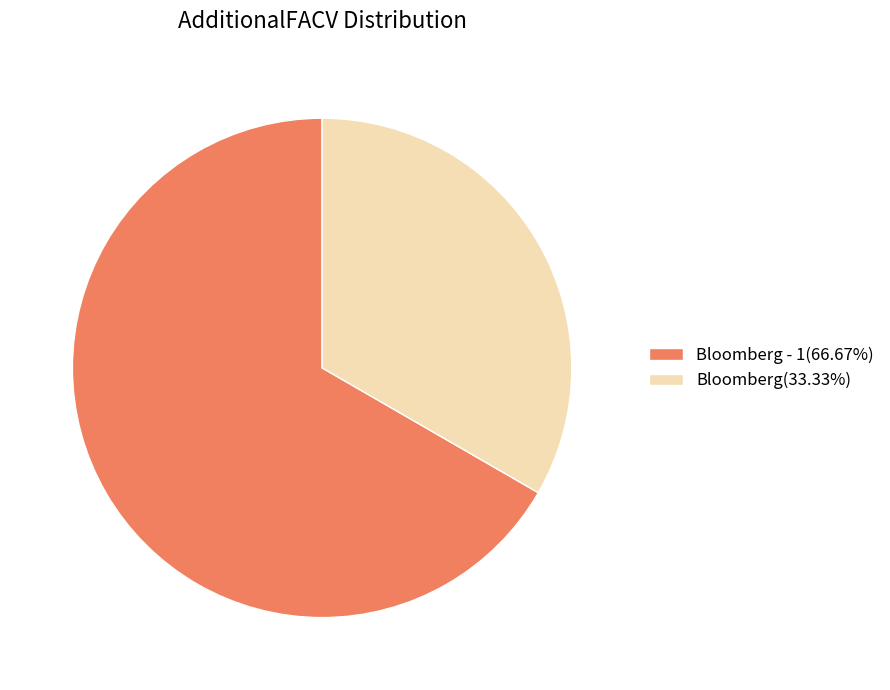

Is there a majority slice in this chart?

Yes